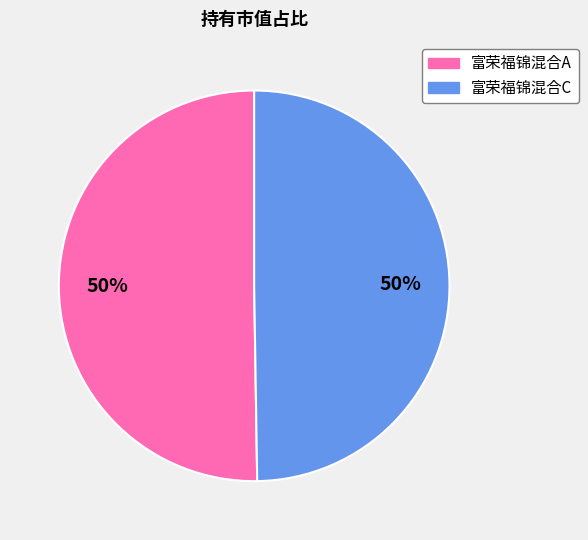

How many segments does this pie chart have?

2